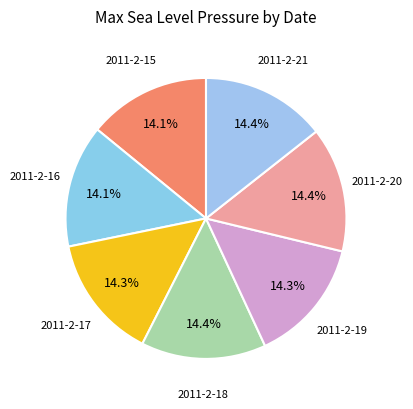

How many segments does this pie chart have?

7